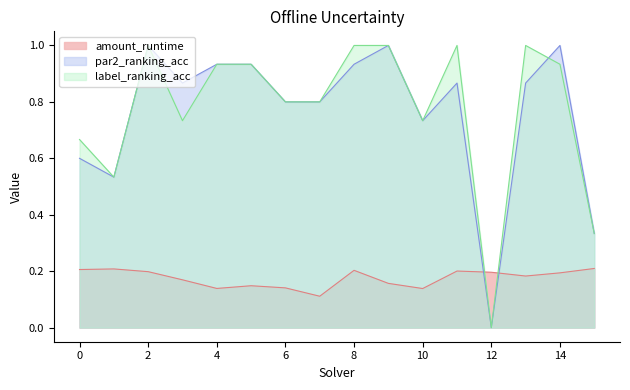

What is the value of the par2_ranking_acc point at the 1st from the left?

0.6